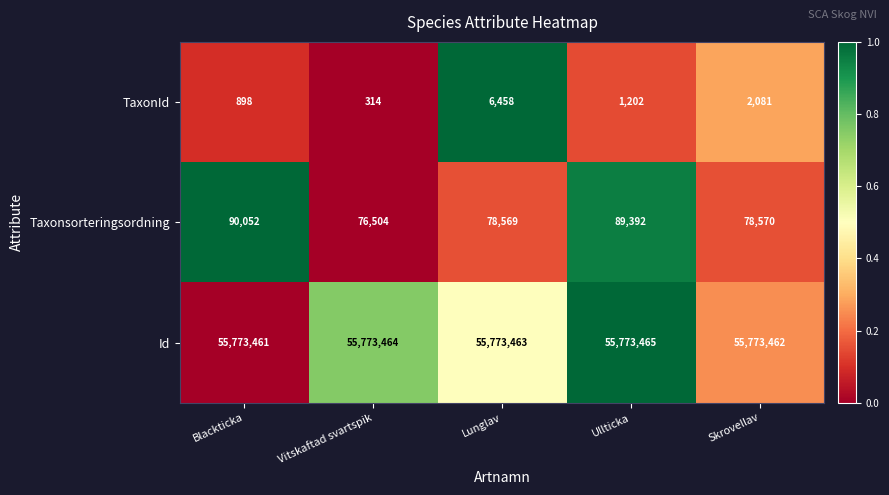

At which category is the sum across all series the highest?

Blackticka